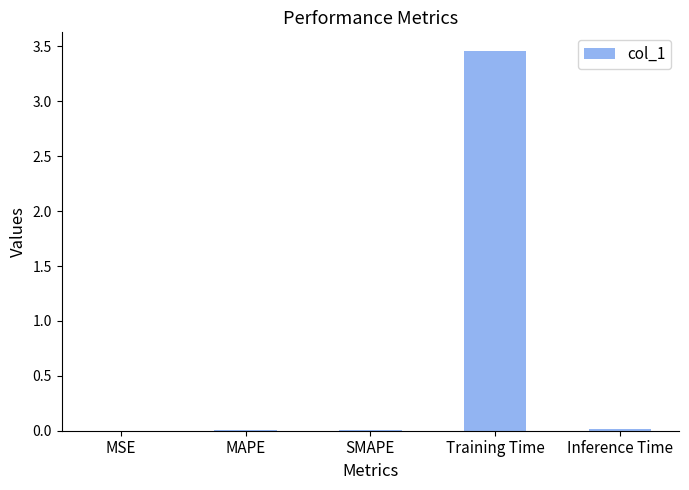

The value at Training Time is 6.0. True or false?

False